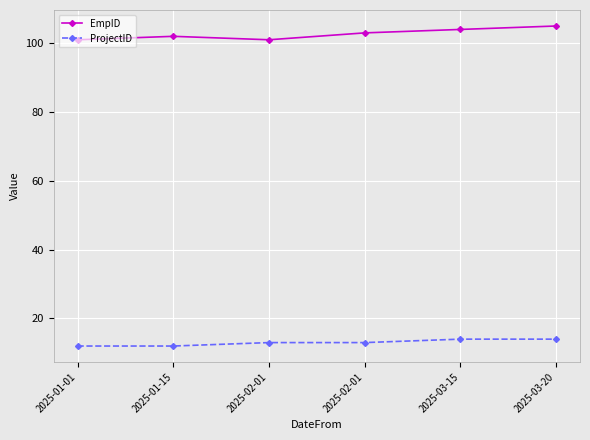

What is the sum of the ProjectID values at 2025-01-01 and 2025-02-01?

25